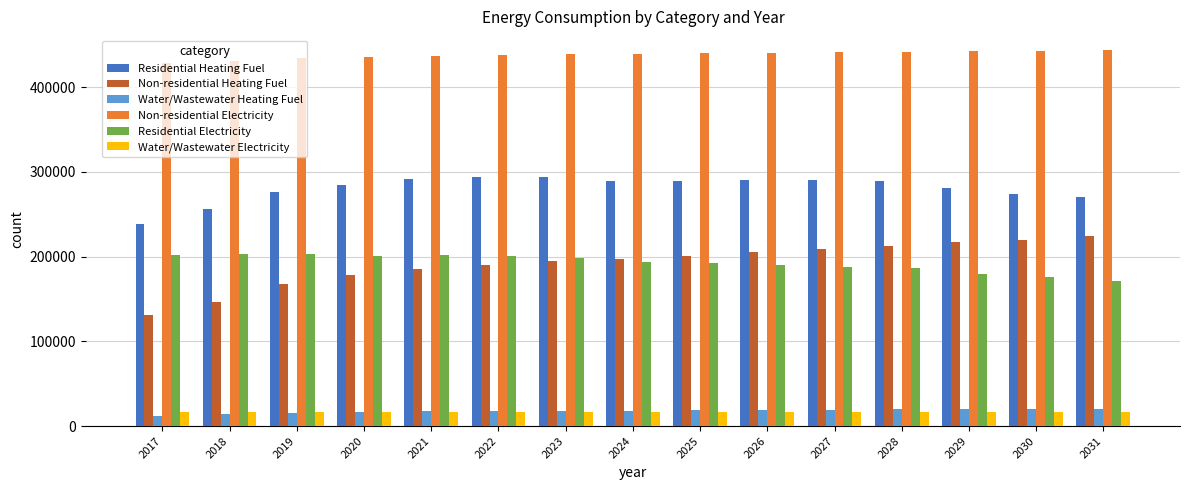

Does the chart contain stacked bars?

No